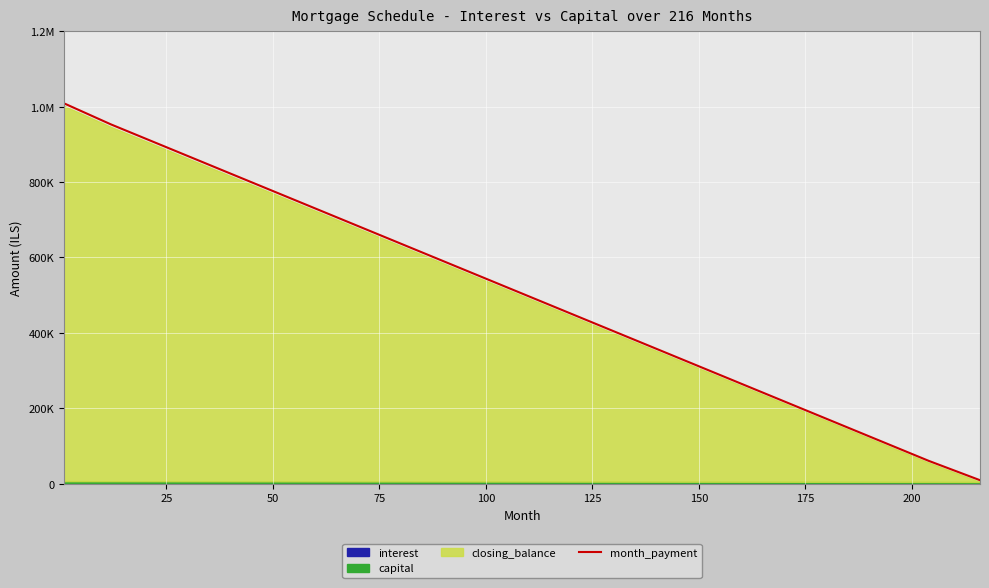

Reading left to right, list all the values displayed in this chart.

1008796.0	953028.9	897241.1	841454.4	785666.7	729880.9	674093.2	618305.4	562518.7	506731.9	450945.2	395157.5	339371.7	283584.0	227797.2	172009.5	116222.8	60436.0	9278.3